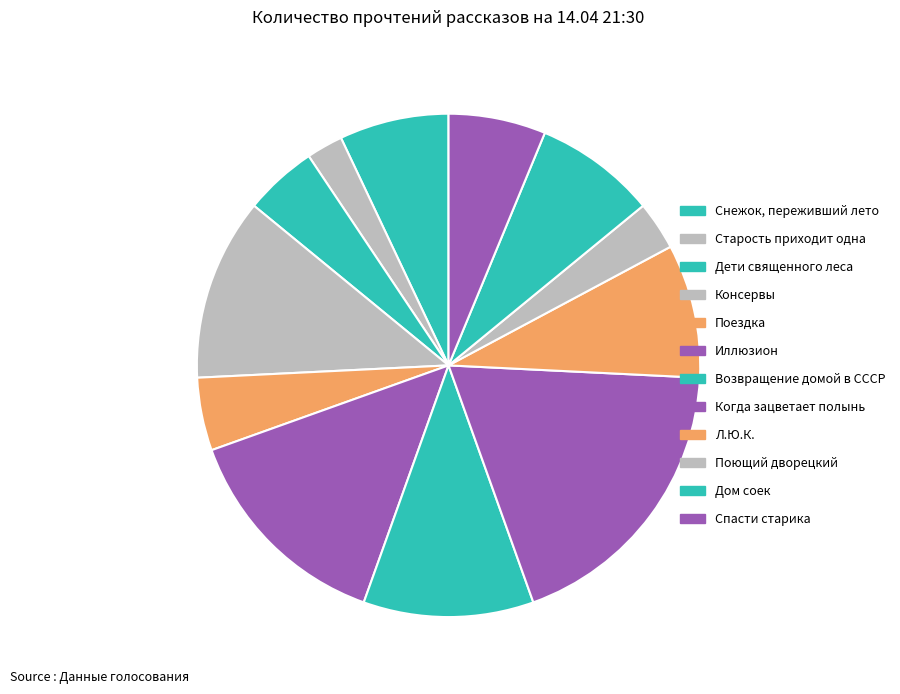

How many segments does this pie chart have?

12